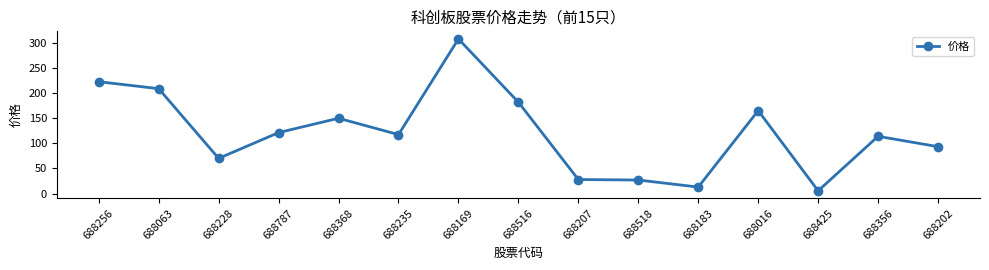

At which label is the value closest to 156?

688368